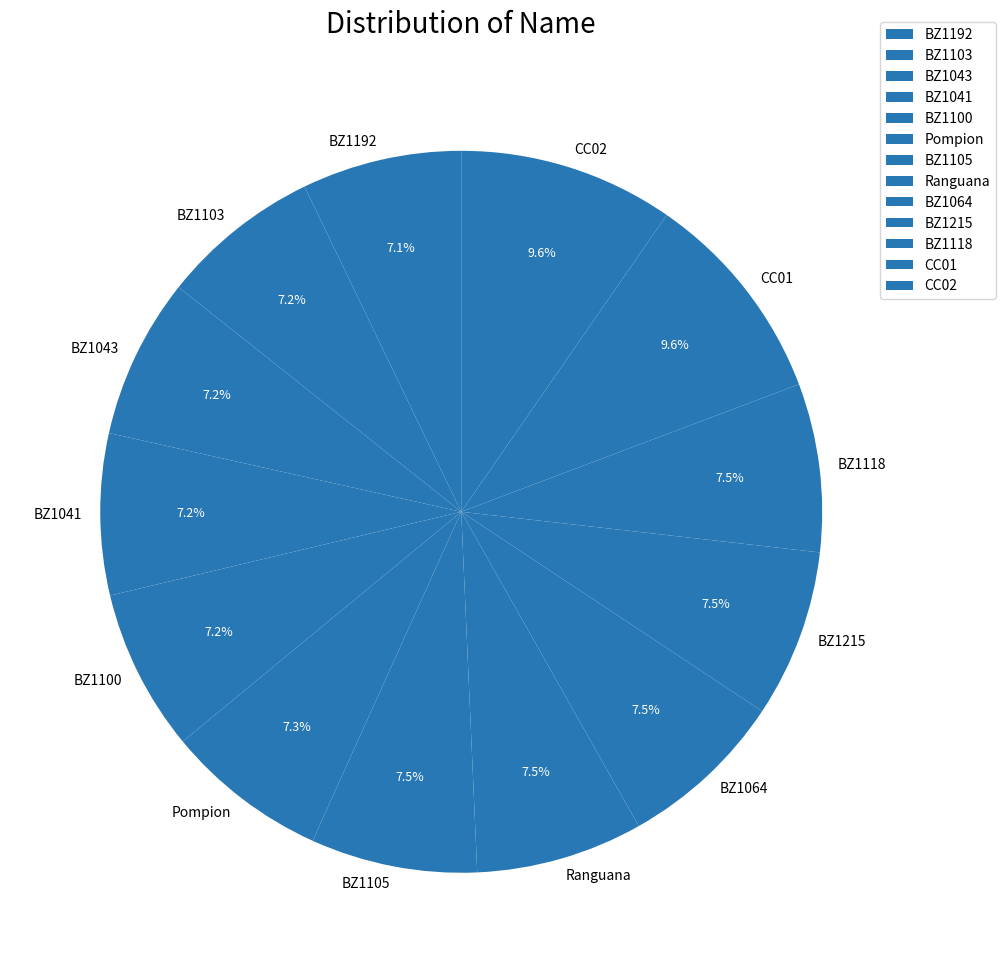

What percentage is NOT represented by CC01?

90.4%